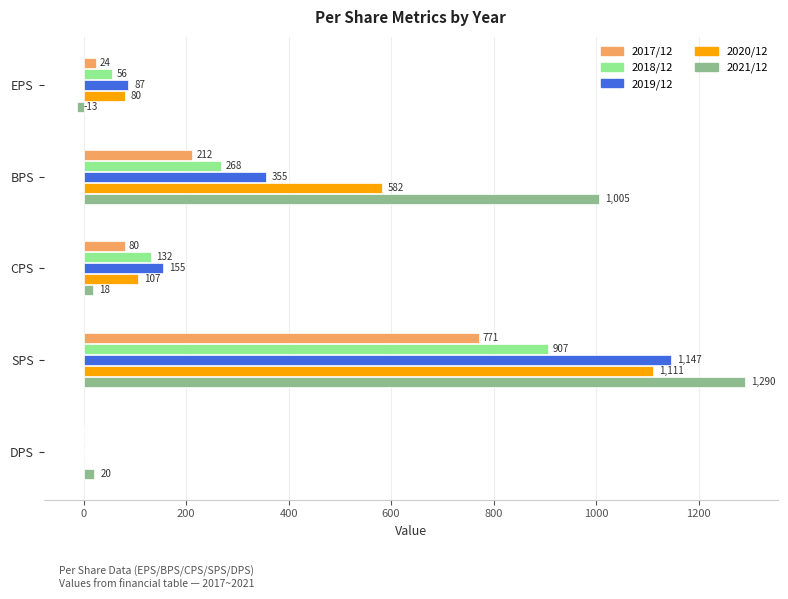

What is the sum of the 2020/12 values at SPS and DPS?

1111